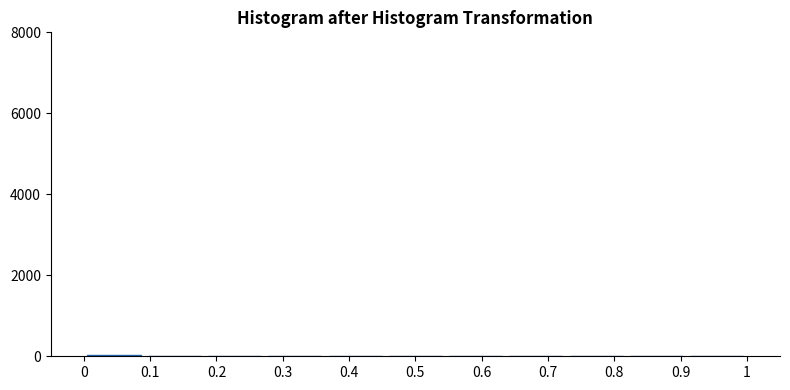

Reading left to right, list every bar in this chart as the range it spans on the x-axis followed by its height. Neither the bar edges nor the heights are printed on the chart, so give them approximately, as read against the axes.

0.00 to 0.09: under 200
0.09 to 0.18: under 200
0.18 to 0.27: under 200
0.27 to 0.36: under 200
0.36 to 0.45: under 200
0.45 to 0.55: under 200
0.55 to 0.64: under 200
0.64 to 0.73: under 200
0.73 to 0.82: under 200
0.82 to 0.91: under 200
0.91 to 1.00: under 200